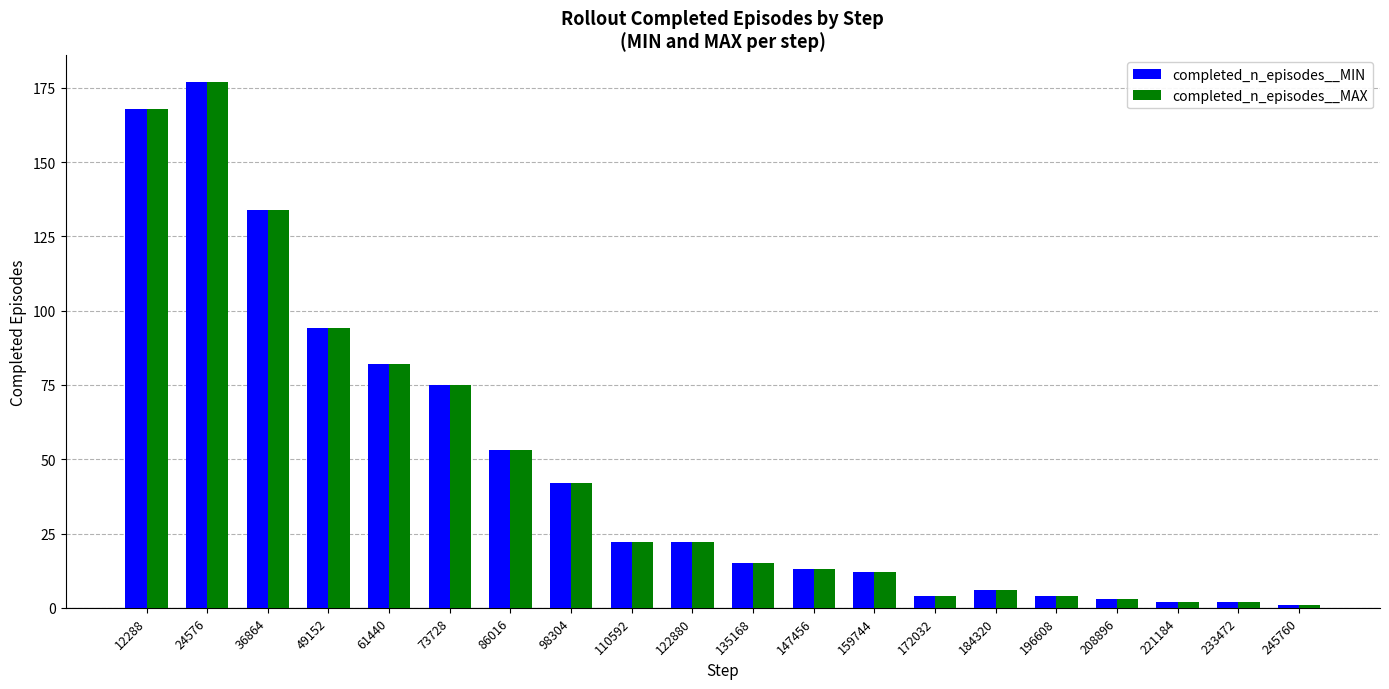

What is the difference between the second highest and minimum values in the completed_n_episodes__MIN series?

167